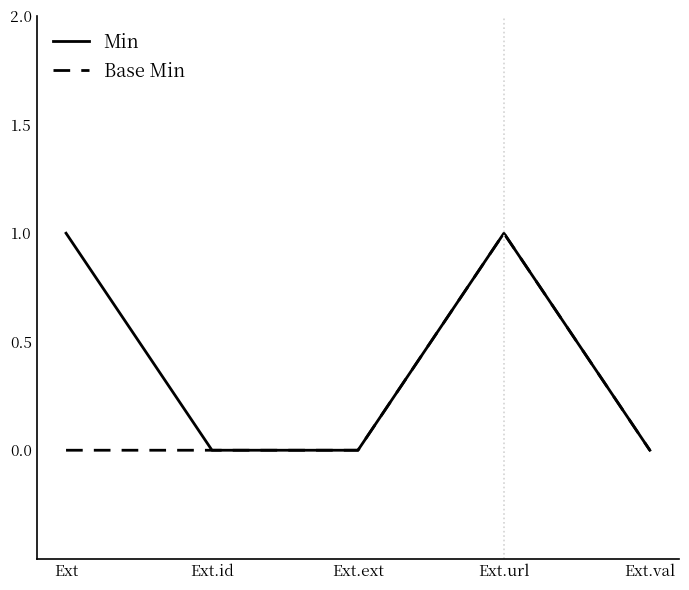

What is the sum of the Min values at Ext.url and Ext?

2